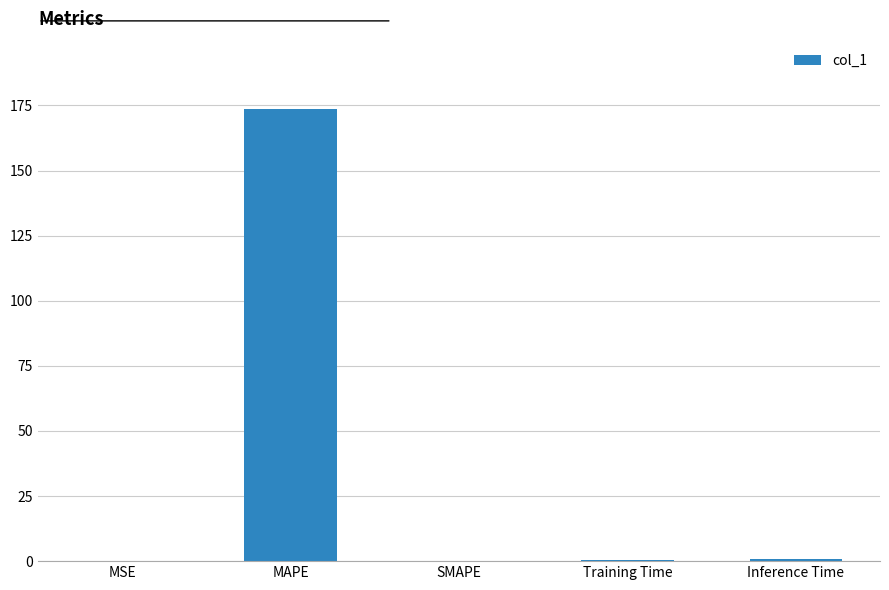

What is the sum of all values?

174.7